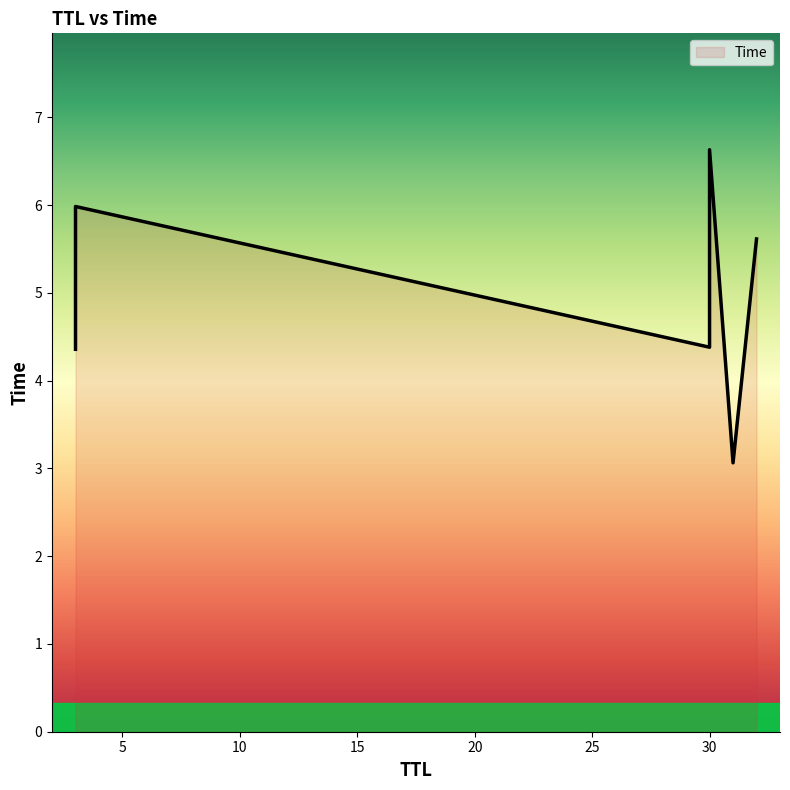

How many lines are shown in the chart?

1